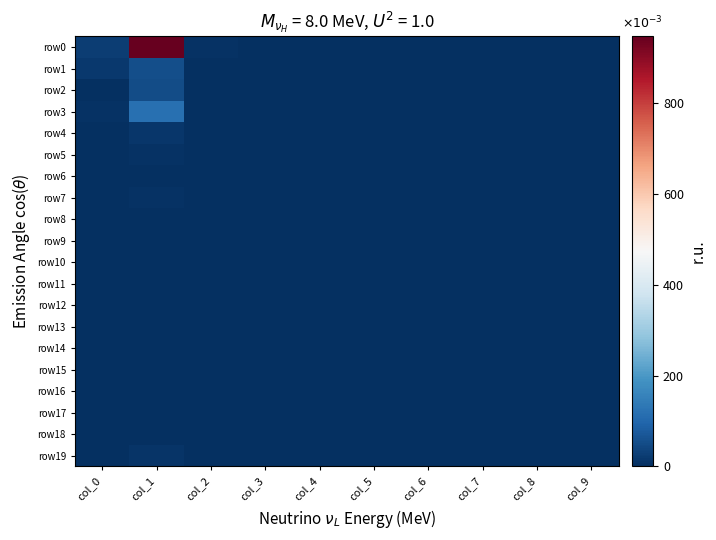

Which series changed the most between col_0 and col_8?

row0